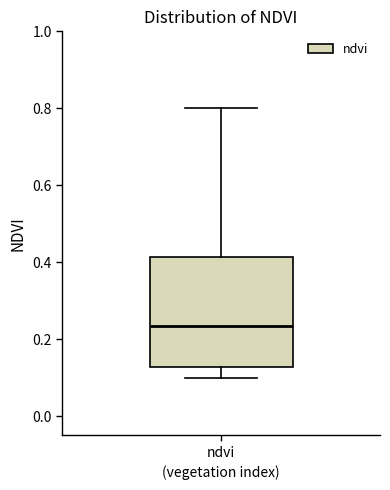

Where does the lower whisker of the box for ndvi end on the y-axis? The values are not printed on the chart, so give them approximately, as read against the axis.

0.10